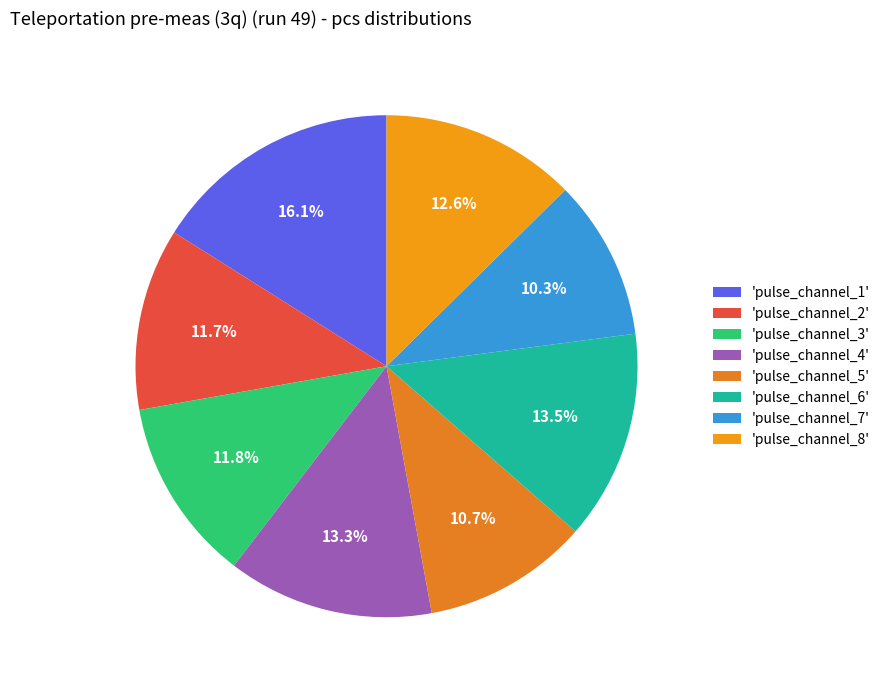

Is there any slice that represents more than half of the pie?

No